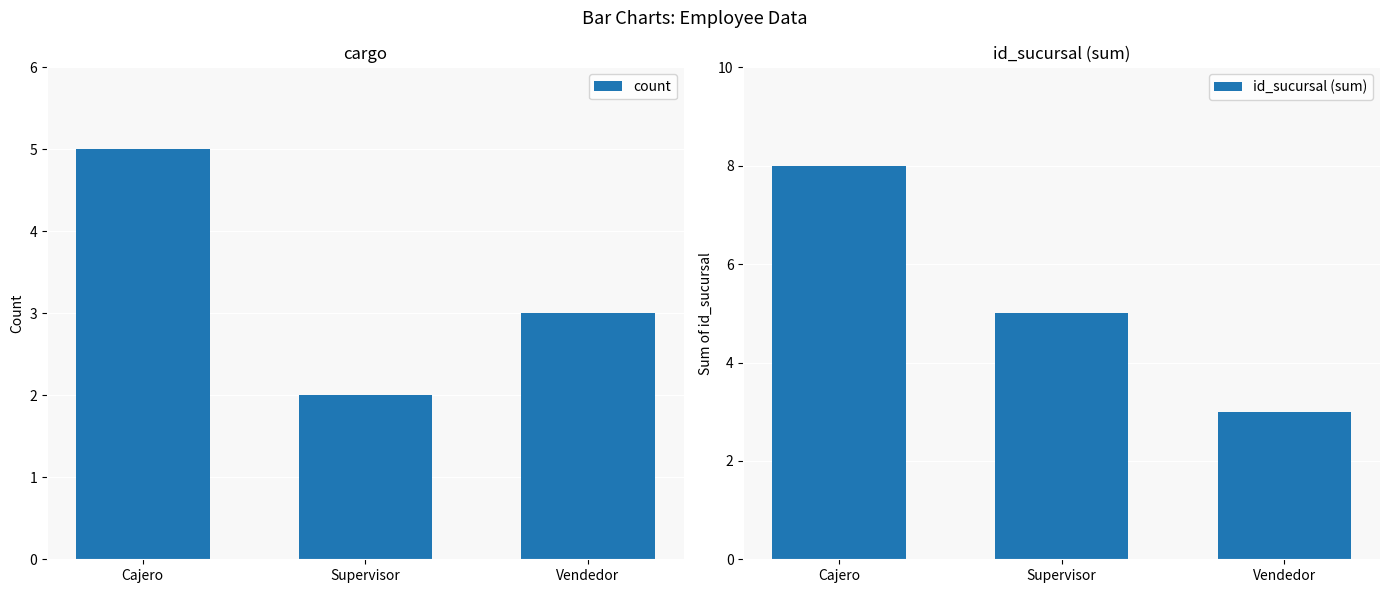

Which category has the highest value in the count series?

Cajero